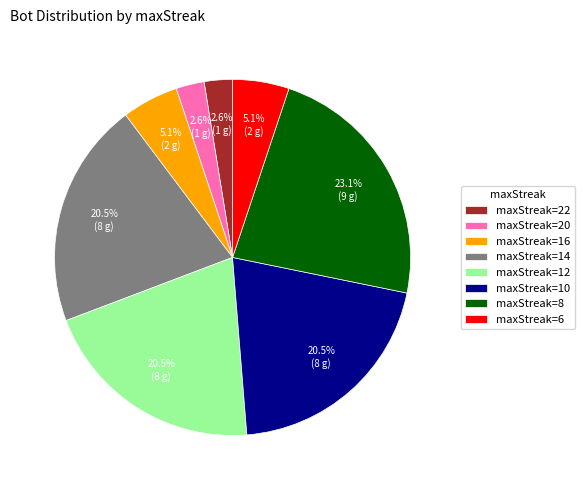

What portion of the pie excludes maxStreak=12?

79.5%